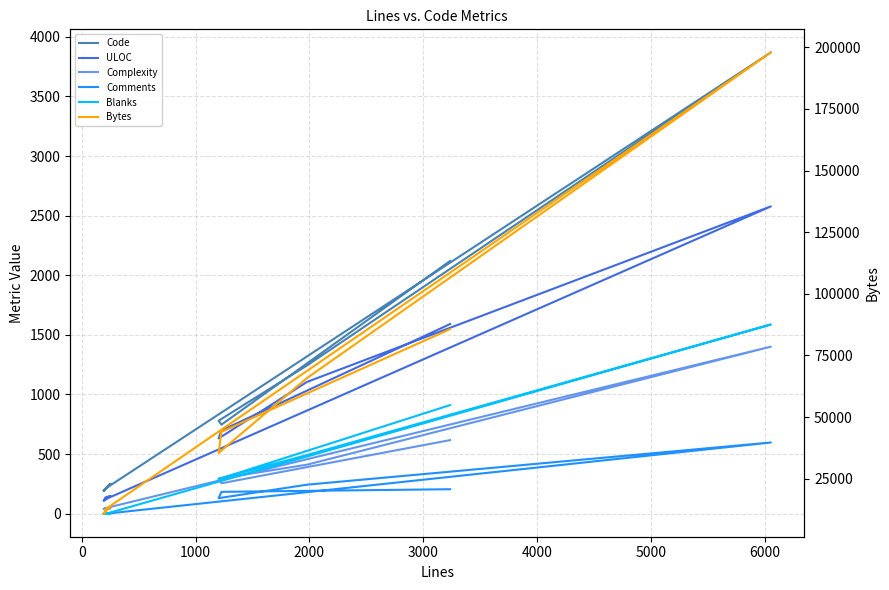

Is the value of Complexity at 7000 greater than the value of Code at 5000?

No